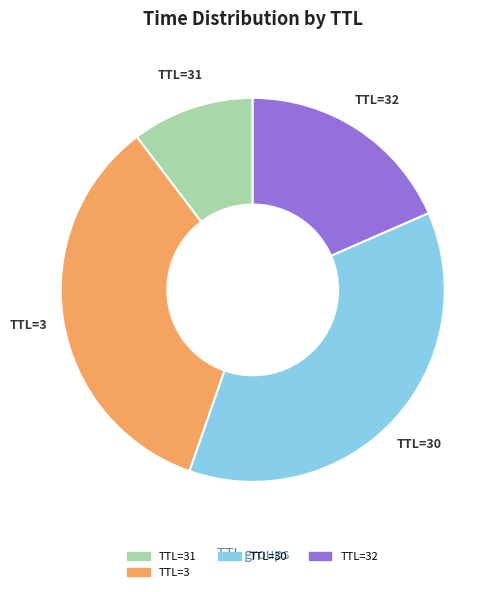

Is there a majority slice in this chart?

No